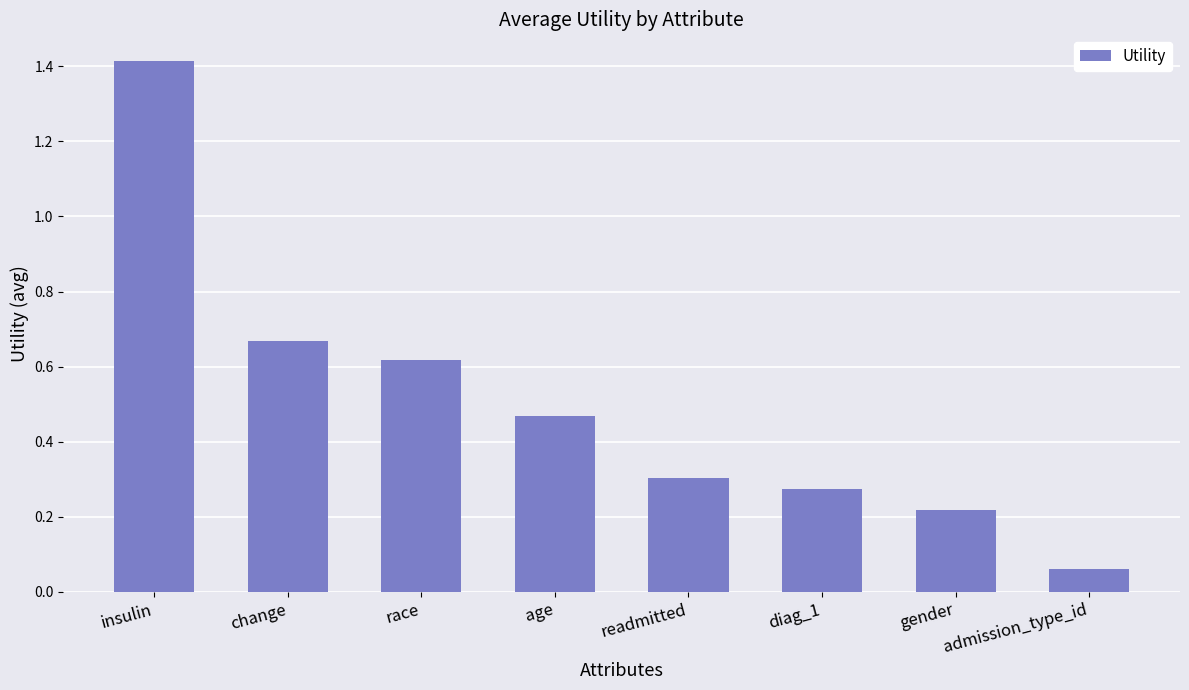

Which label corresponds to the largest value in the chart?

insulin